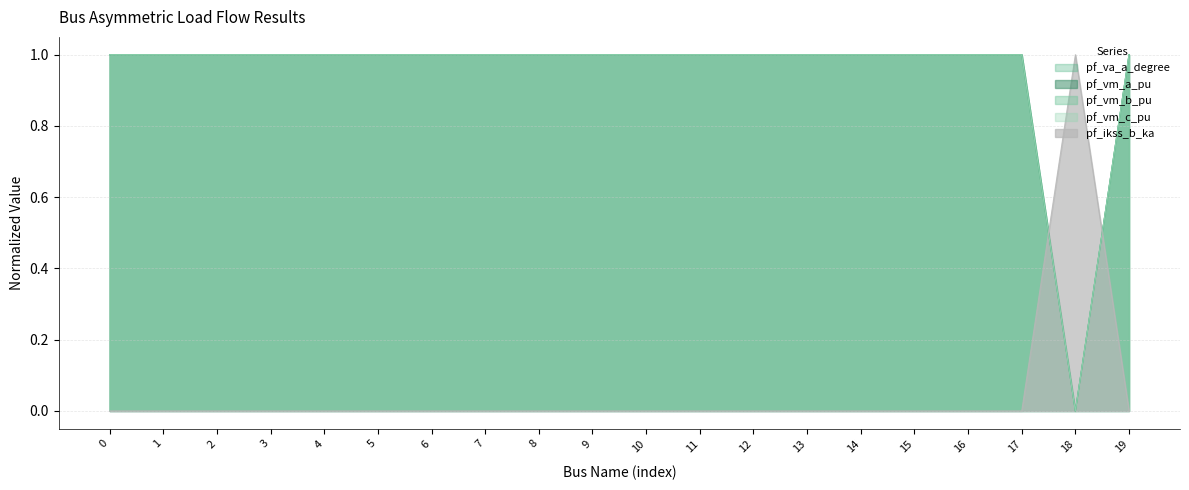

At which label does pf_vm_b_pu reach its minimum?

18